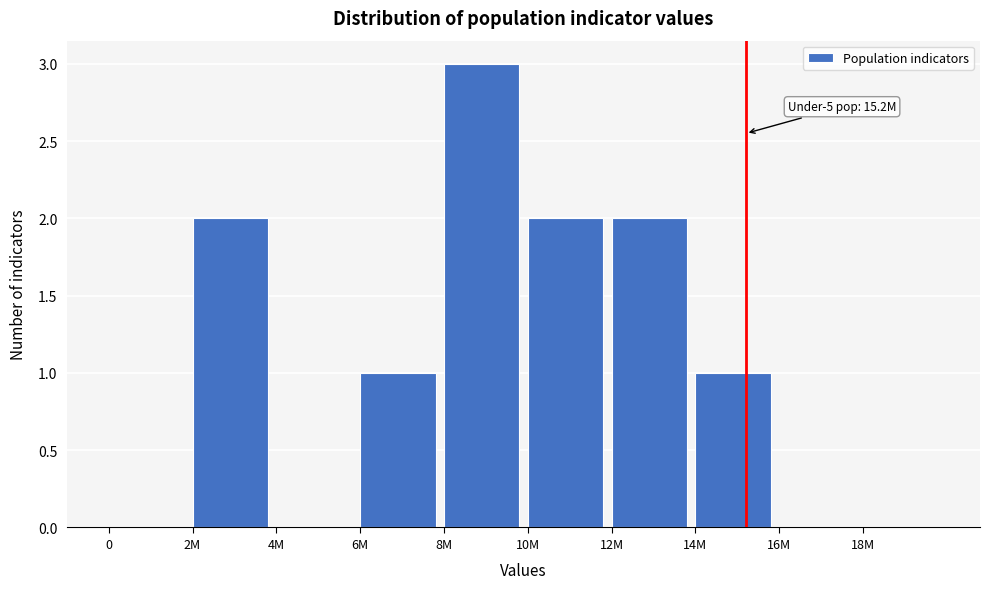

Reading left to right, extract all data points from this chart.

0=0	2M=2	4M=0	6M=1	8M=3	10M=2	12M=2	14M=1	16M=0	18M=0